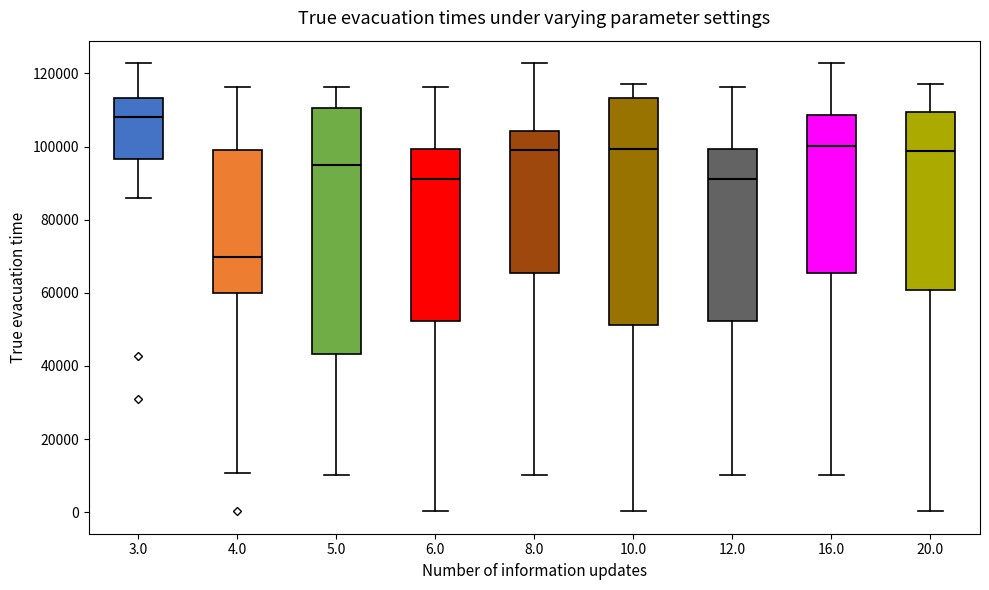

Which box has the lowest median line?

4.0